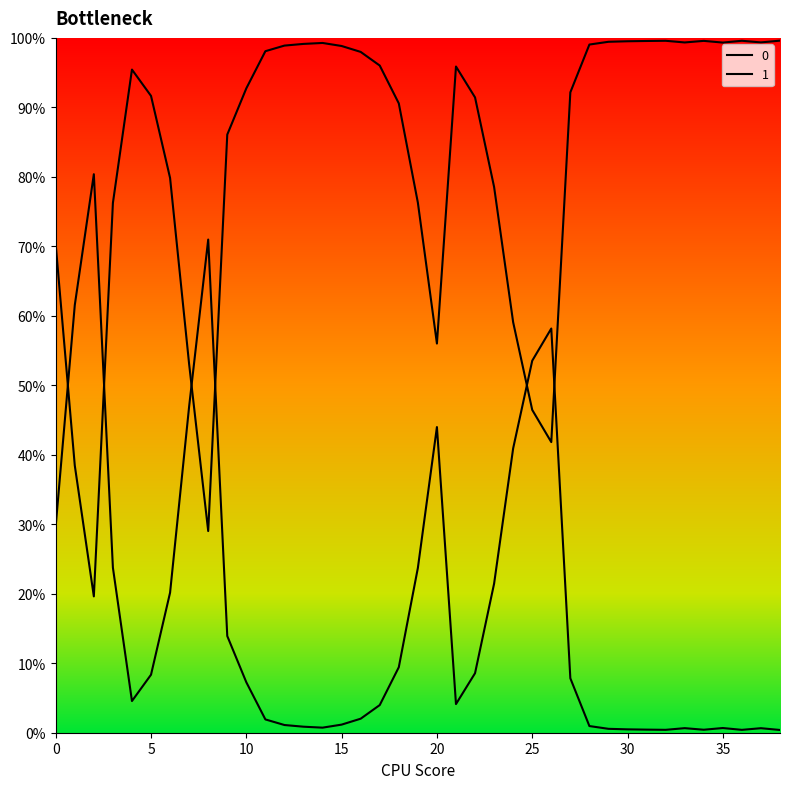

The 0 series shows 0.5 at 11. True or false?

False